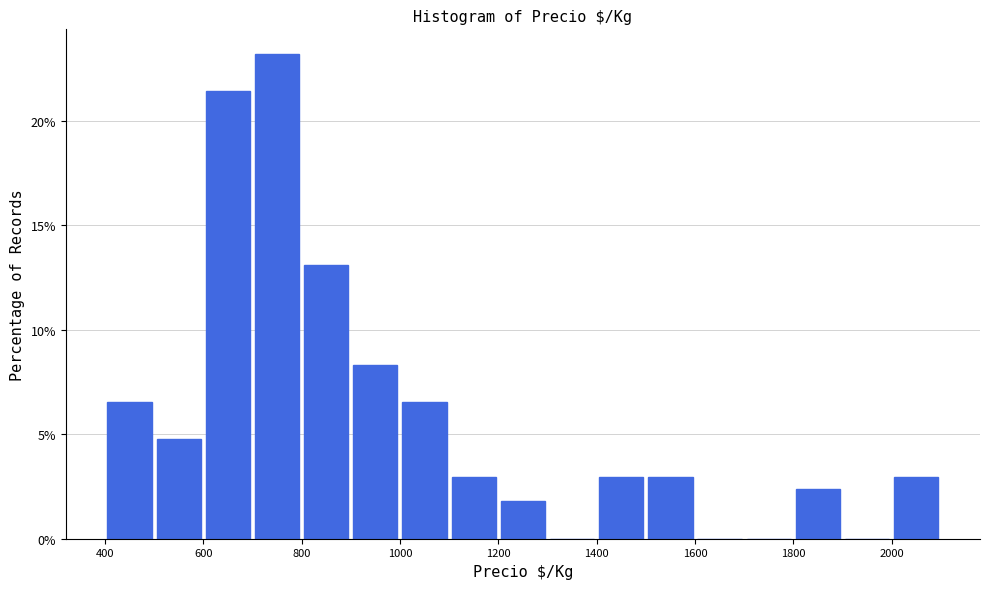

Reading left to right, list every bar in this chart as the range it spans on the x-axis followed by its height. The values are not printed on the chart, so give them approximately, as read against the axis.

400 to 500: 6.5
500 to 600: 5.0
600 to 700: 21.5
700 to 800: 23.0
800 to 900: 13.0
900 to 1000: 8.5
1000 to 1100: 6.5
1100 to 1200: 3.0
1200 to 1300: 2.0
1300 to 1400: 0
1400 to 1500: 3.0
1500 to 1600: 3.0
1600 to 1700: 0
1700 to 1800: 0
1800 to 1900: 2.5
1900 to 2000: 0
2000 to 2100: 3.0